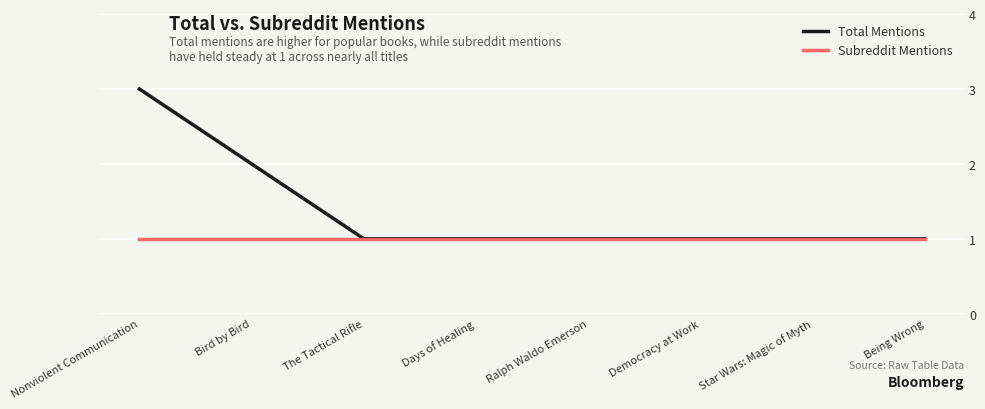

What position from the right is Bird by Bird?

7